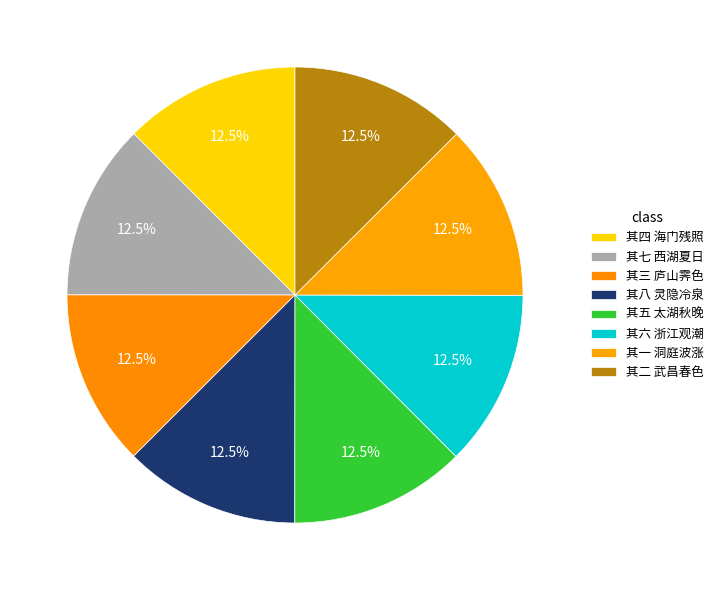

How many slices are in this pie chart?

8